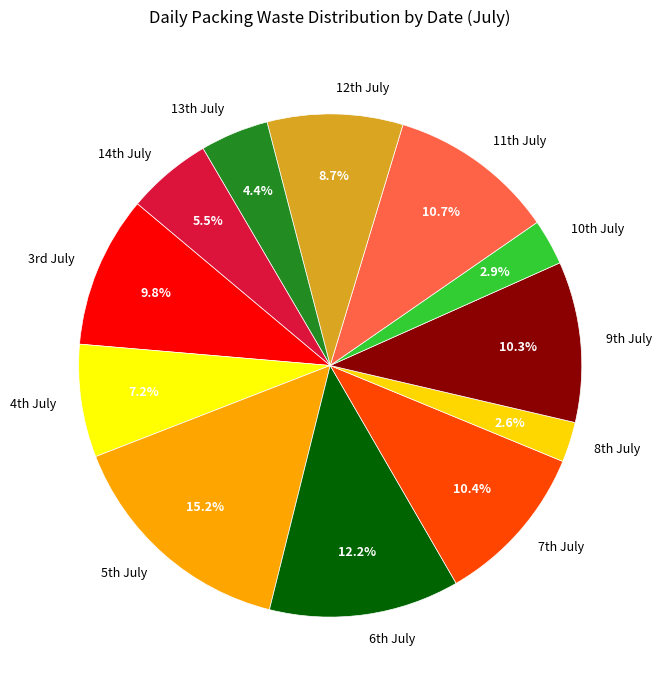

Which slice is the largest?

5th July